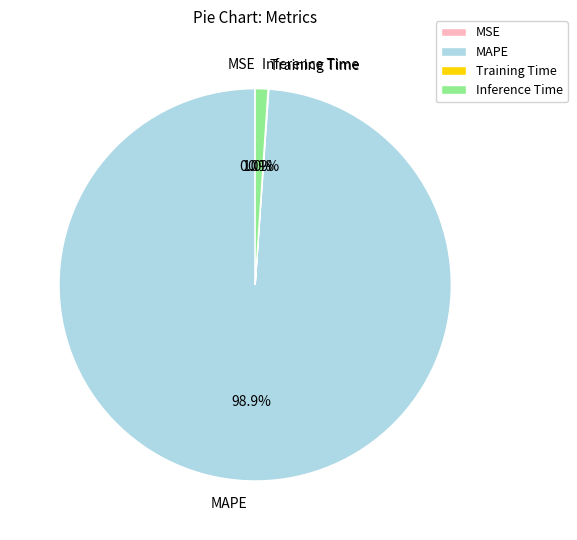

Does MAPE account for over 50% of the chart?

Yes